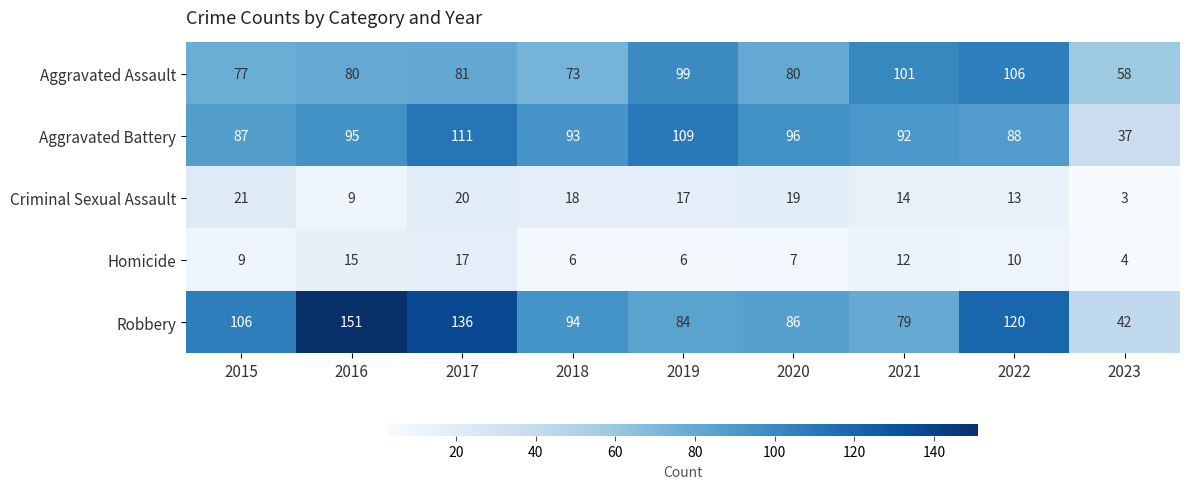

What is the difference between the highest and lowest values at 2020?

89